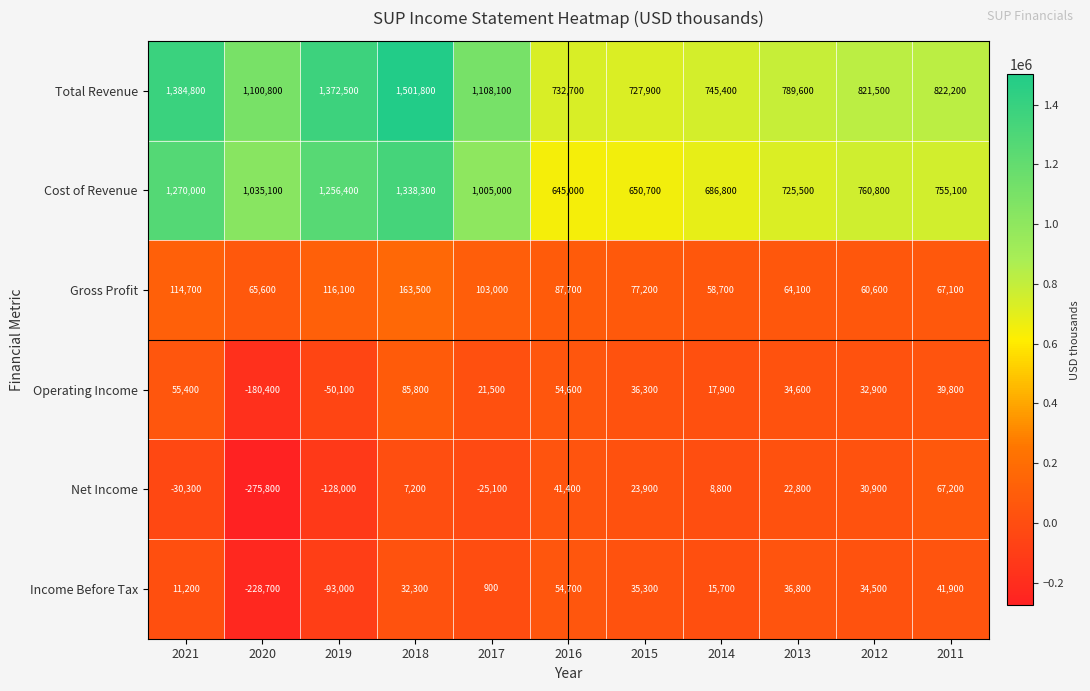

At how many categories does at least one series exceed 1341139?

3